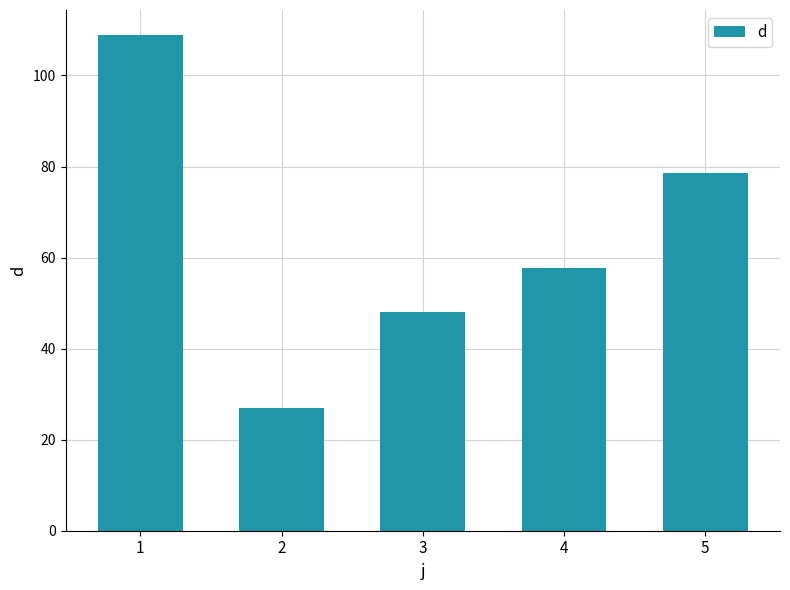

At which category does the chart reach its minimum across all series?

2